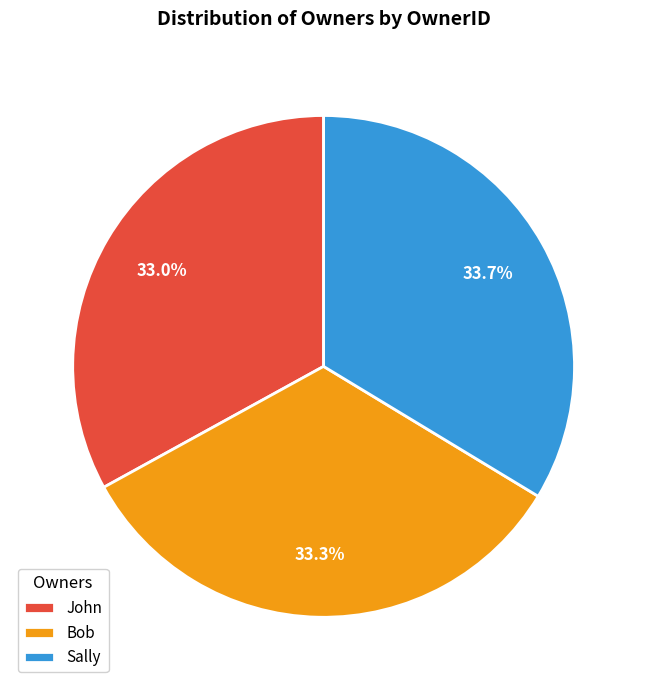

Does any single category account for the majority?

No